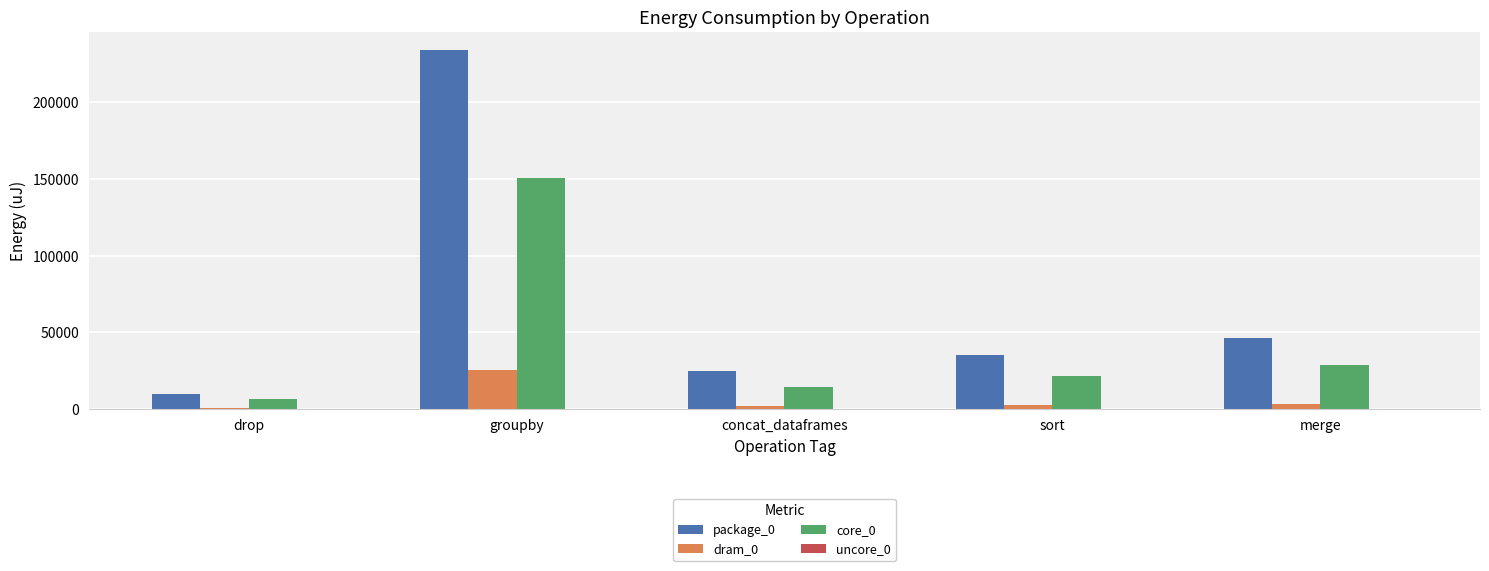

Which series has the largest range (max minus min)?

package_0